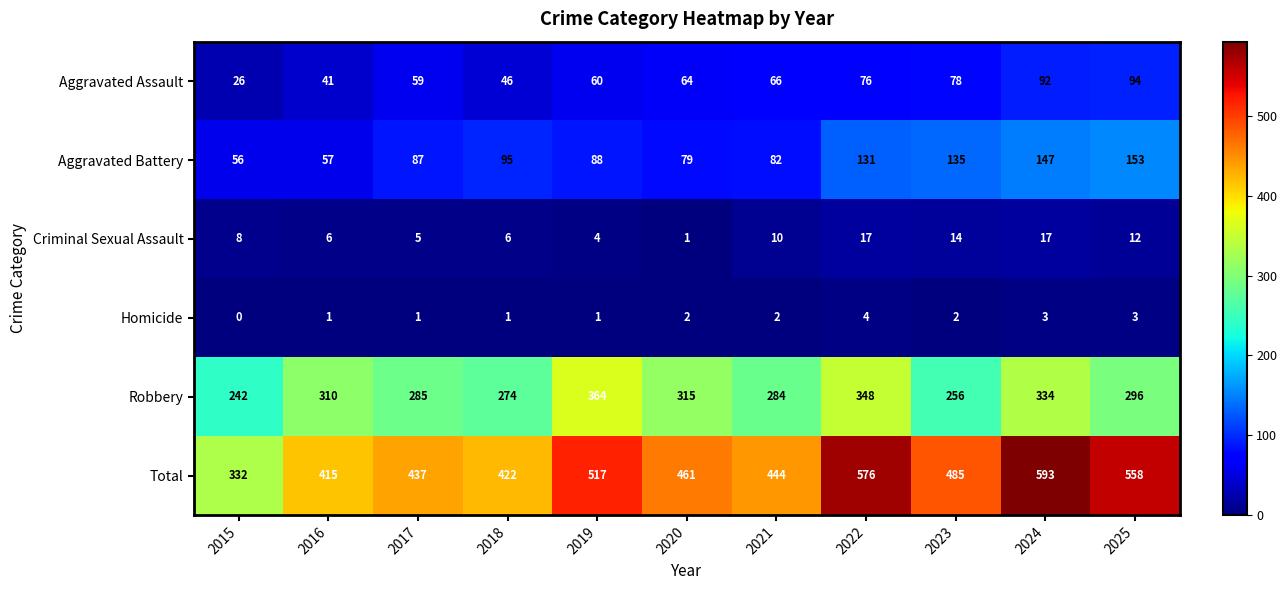

Is the value of Aggravated Battery at 2023 greater than the value of Total at 2024?

No